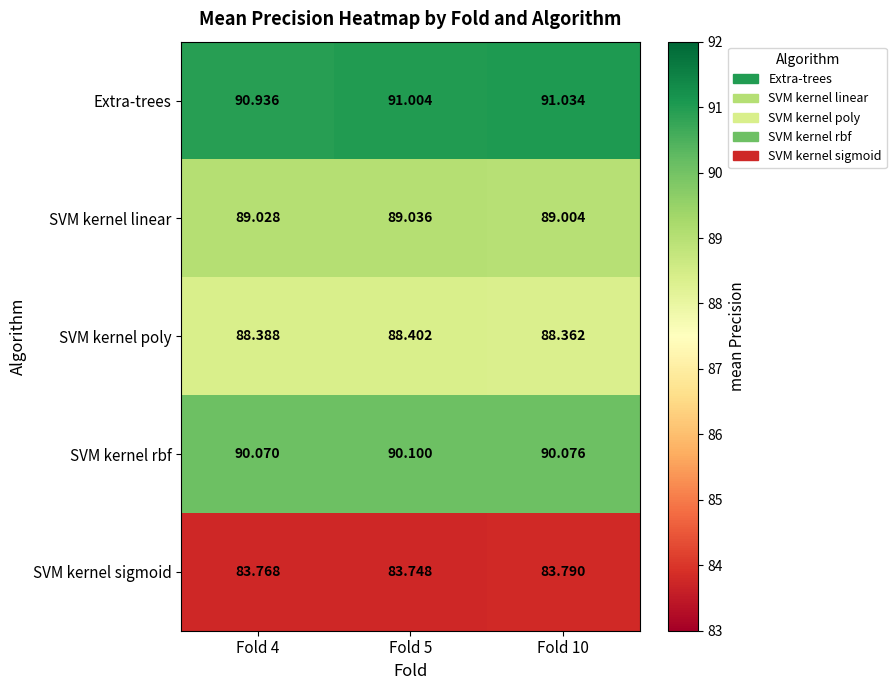

Is the value of SVM kernel rbf at Fold 10 greater than the value of Extra-trees at Fold 10?

No